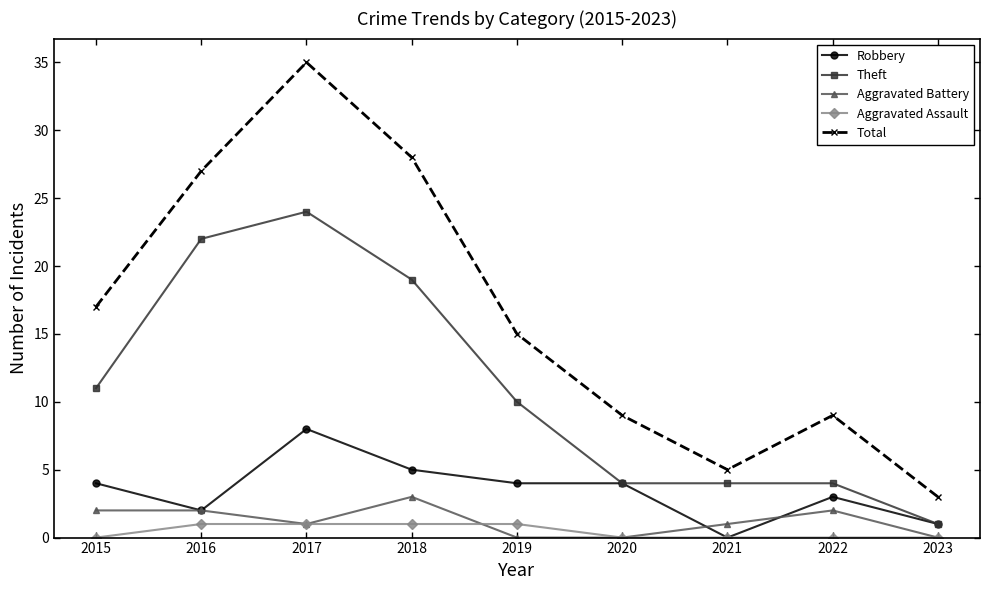

Which series has the widest spread of values?

Total